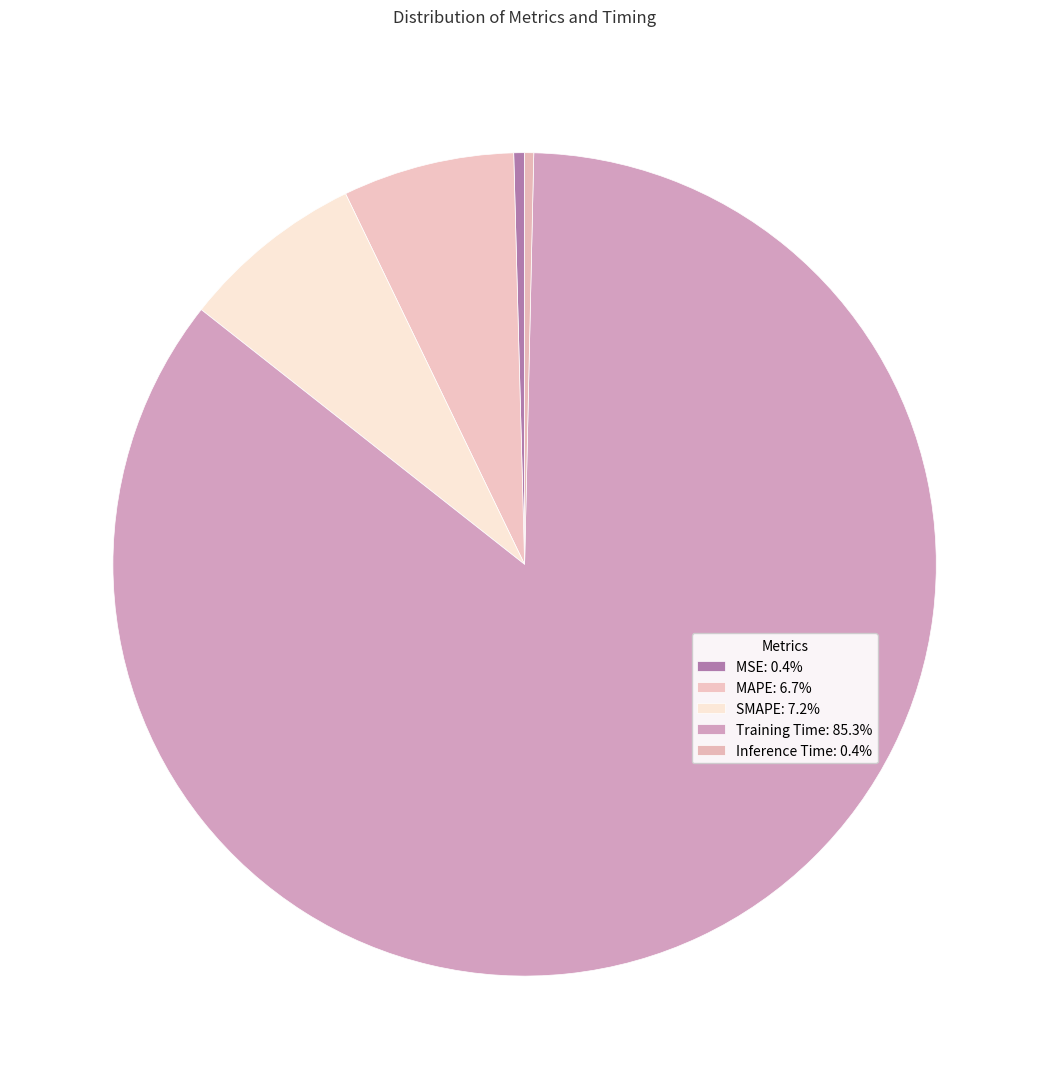

Count the number of slices in the pie.

5